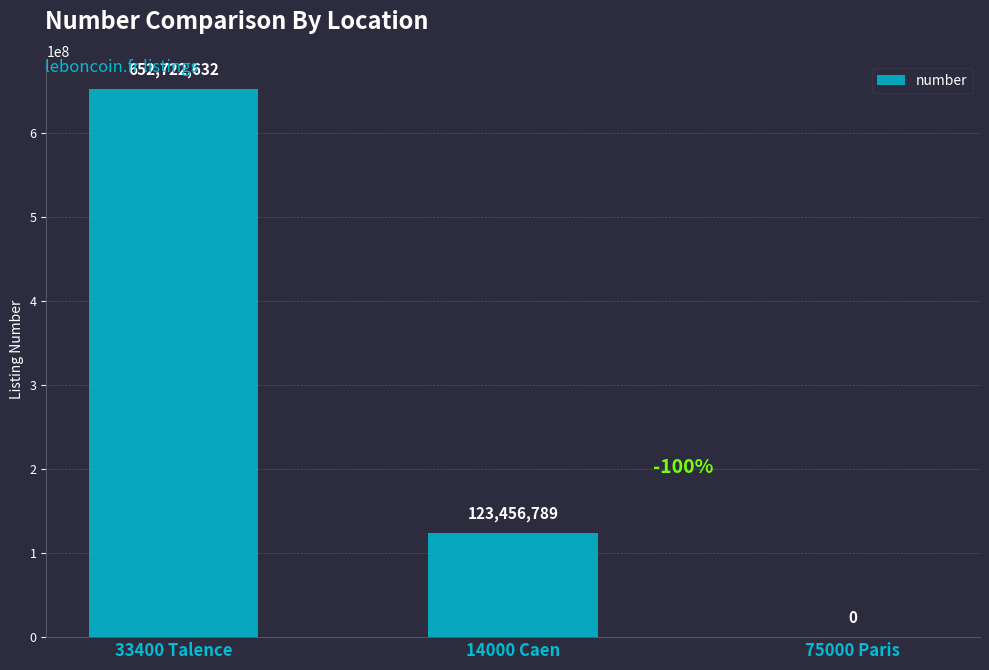

How many values are above zero?

2